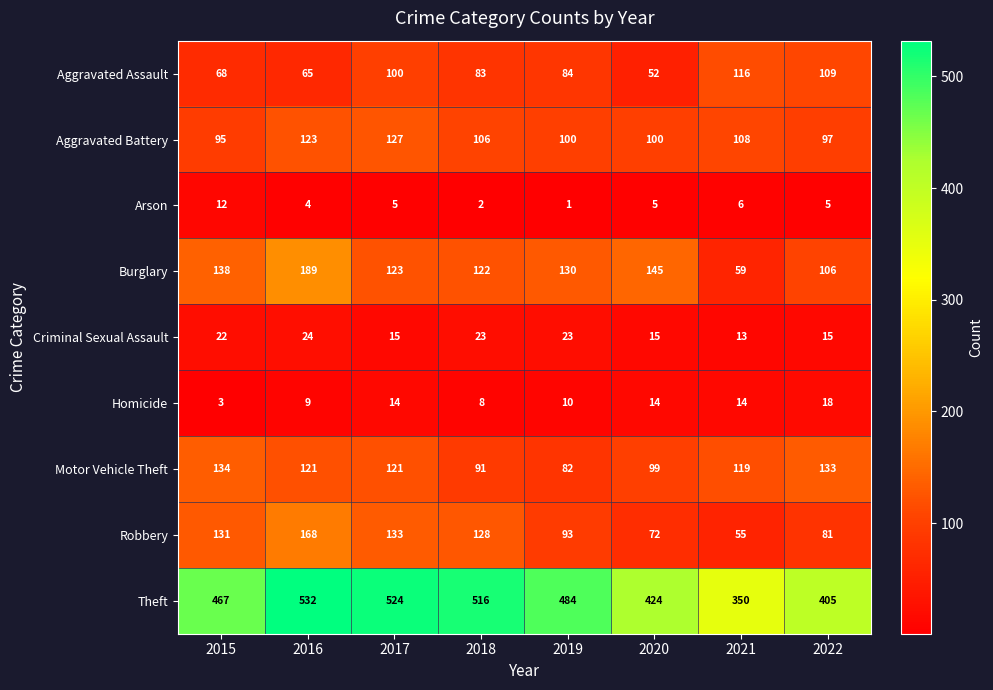

True or false: Theft has a value of 783 at 2015.

False